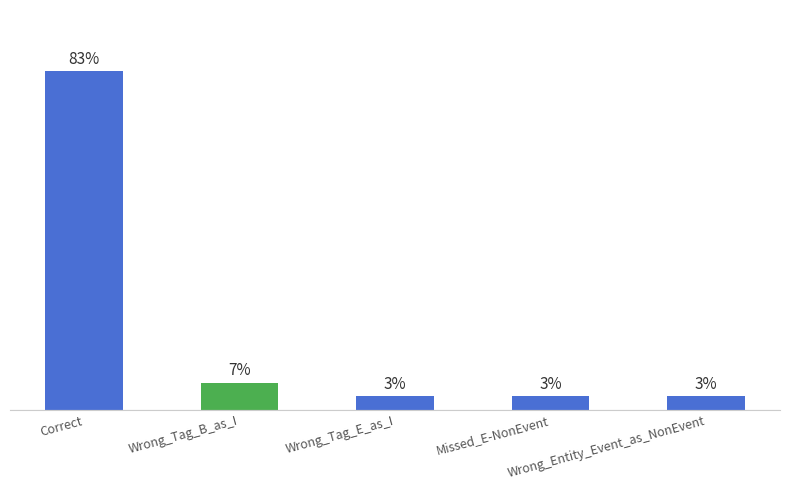

Rank the categories by value from lowest to highest.

Wrong_Tag_E_as_I, Missed_E-NonEvent, Wrong_Entity_Event_as_NonEvent, Wrong_Tag_B_as_I, Correct